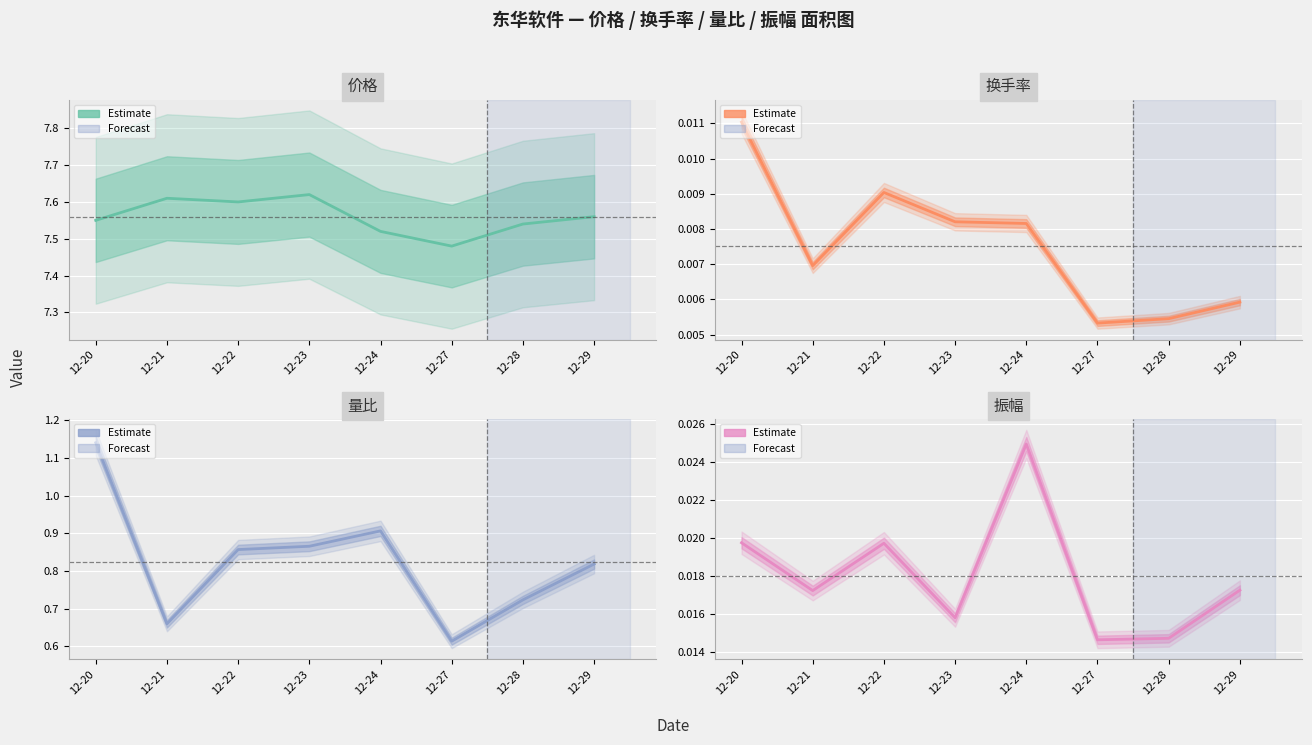

Which series has the largest total across all categories?

价格